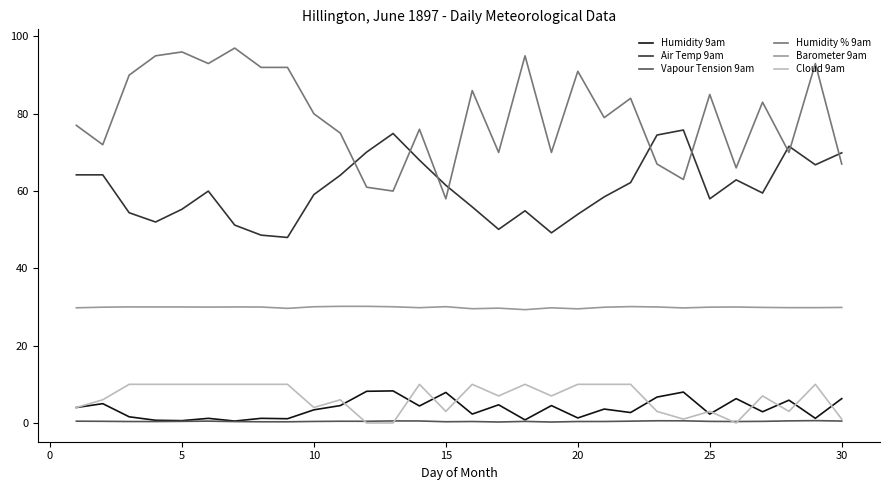

What is the lowest value of the Barometer 9am series?

29.3